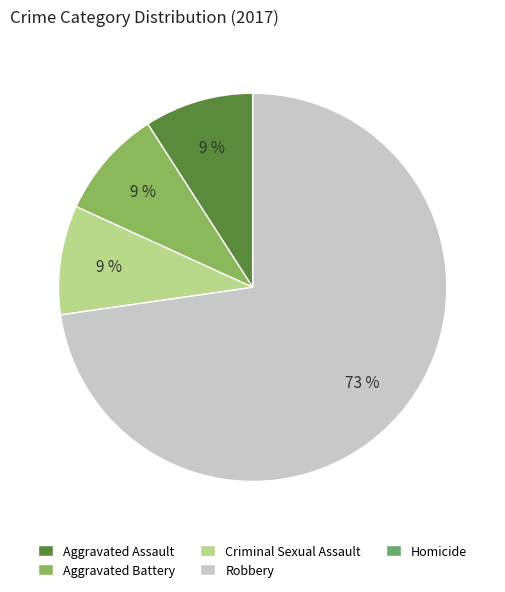

Is Criminal Sexual Assault the majority of the pie?

No